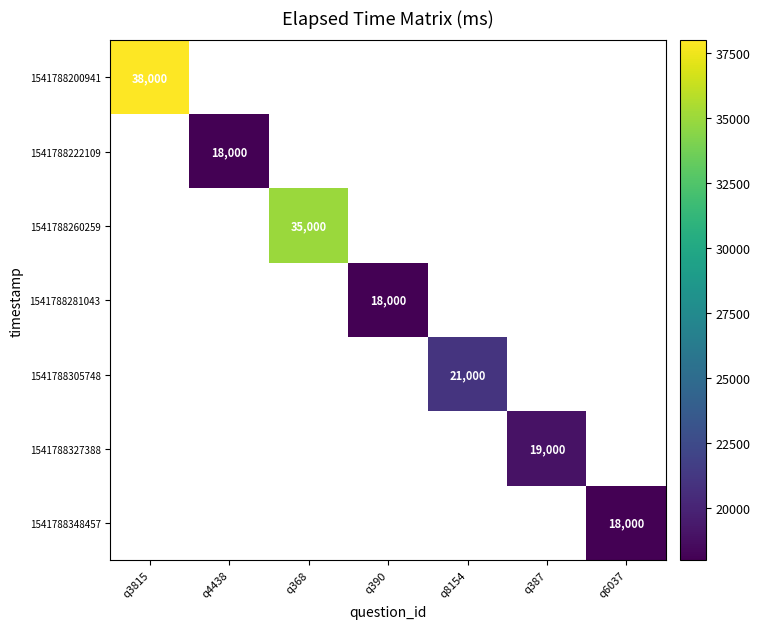

What is the minimum value shown in the chart?

18000.0